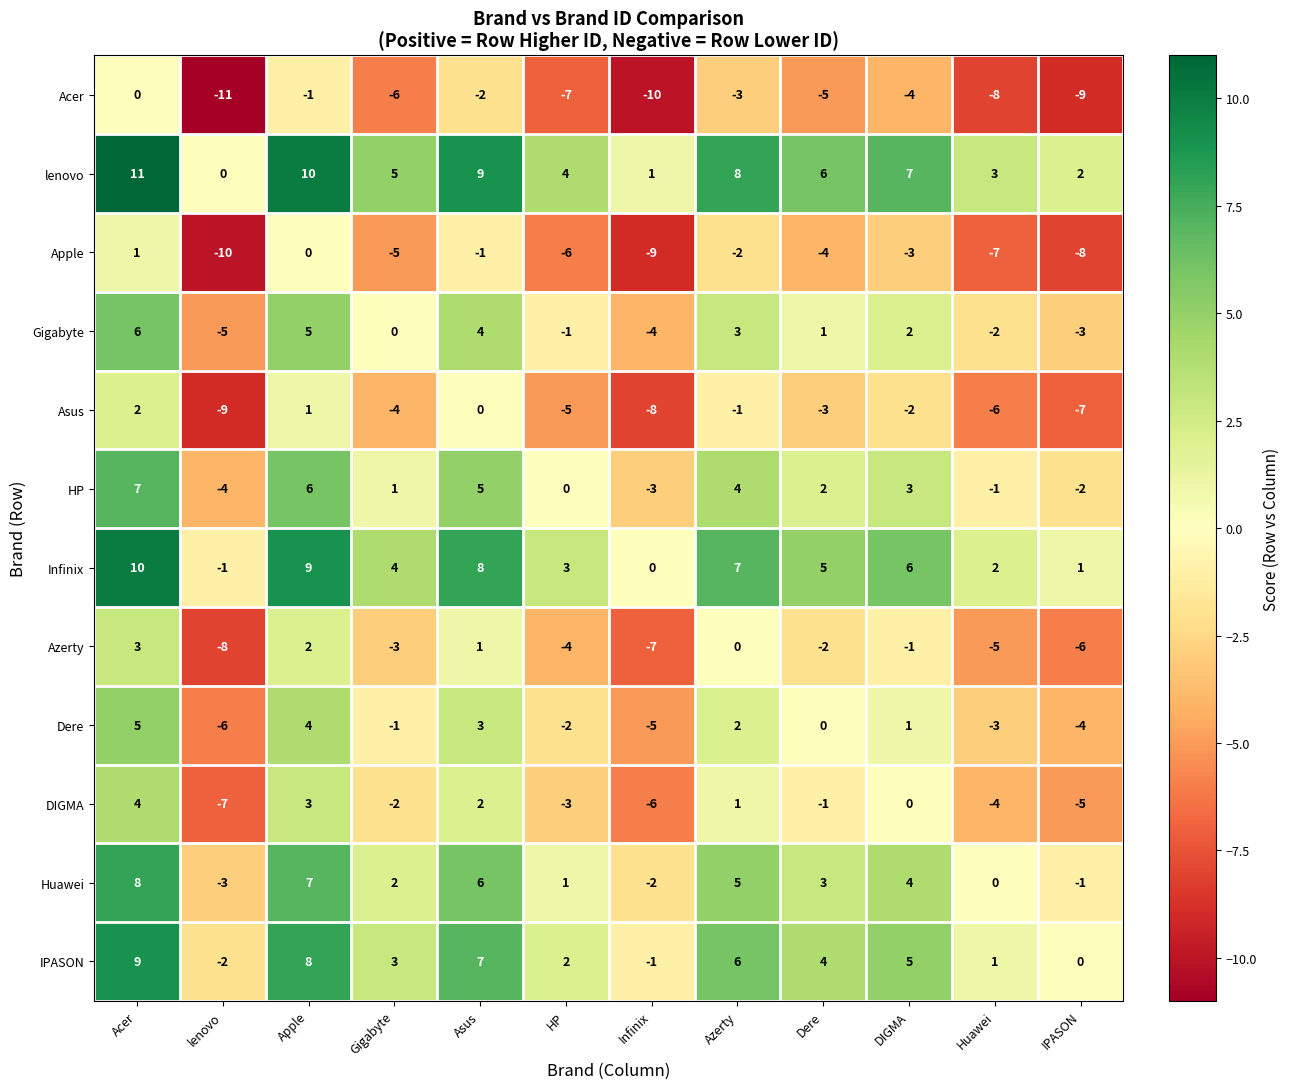

What is the maximum value shown in the chart?

11